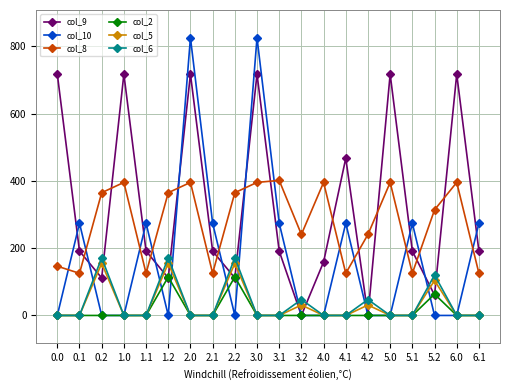

What are all the series names shown in the legend?

col_9, col_10, col_8, col_2, col_5, col_6